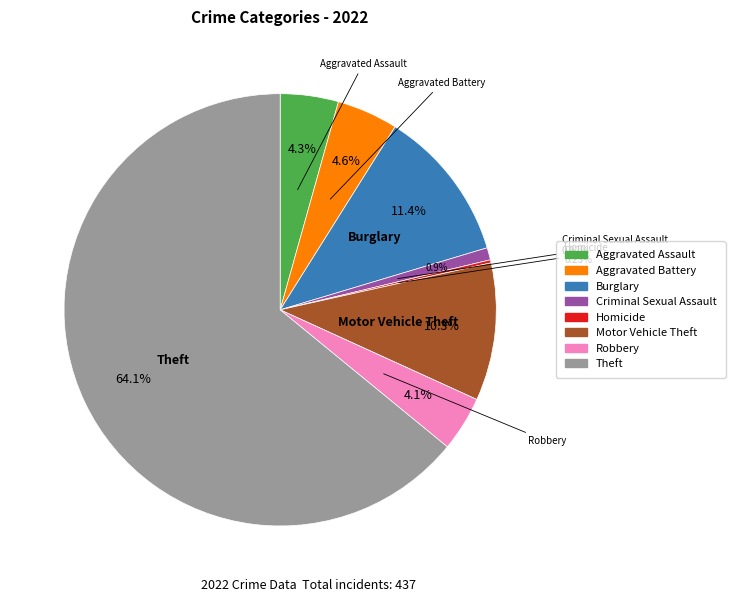

What percentage is NOT represented by Arson?

100.0%